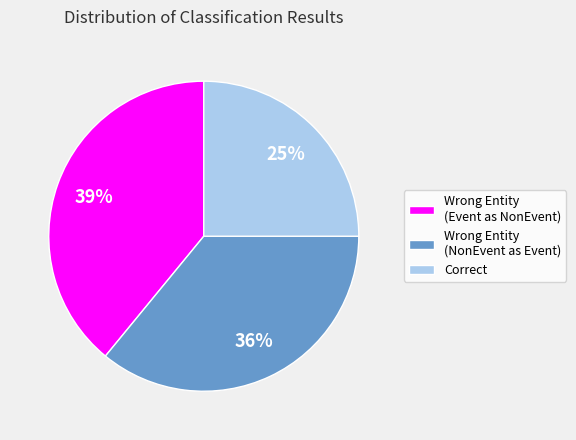

Is the sum of Wrong Entity (Event as NonEvent) and Wrong Entity (NonEvent as Event) greater than half?

Yes